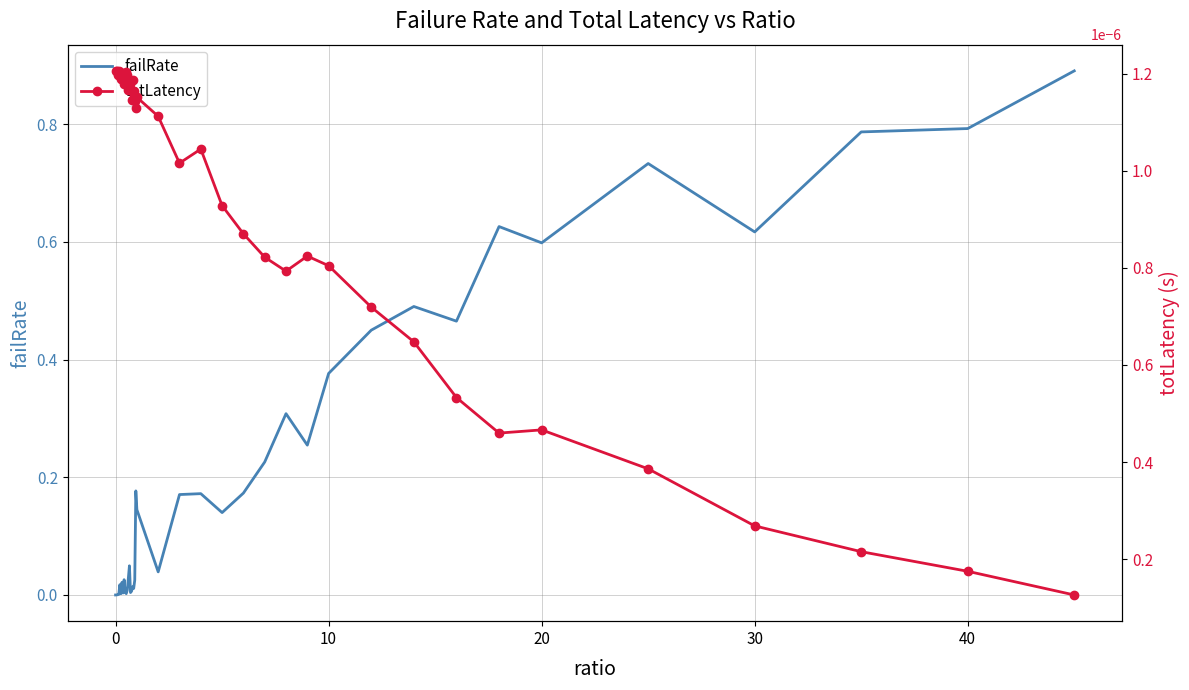

At how many categories does at least one series exceed 0?

40